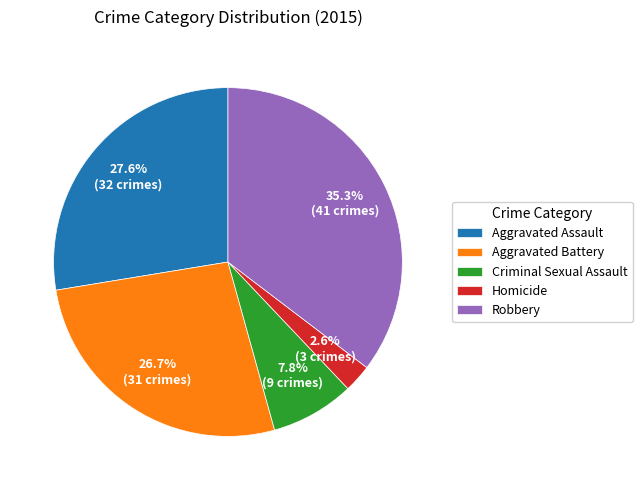

Is the sum of Robbery and Aggravated Battery greater than half?

Yes